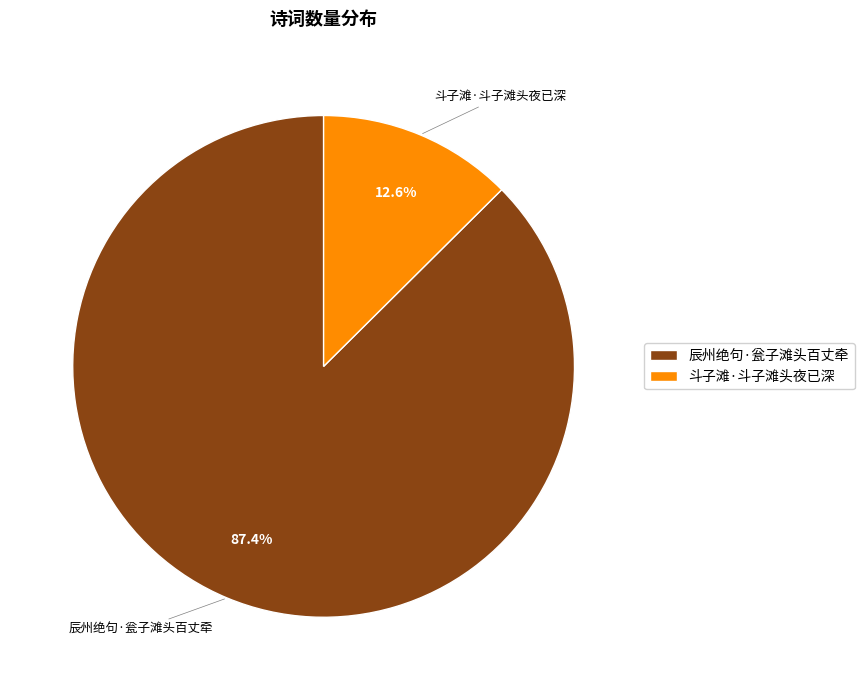

Which slice is the smallest?

斗子滩·斗子滩头夜已深